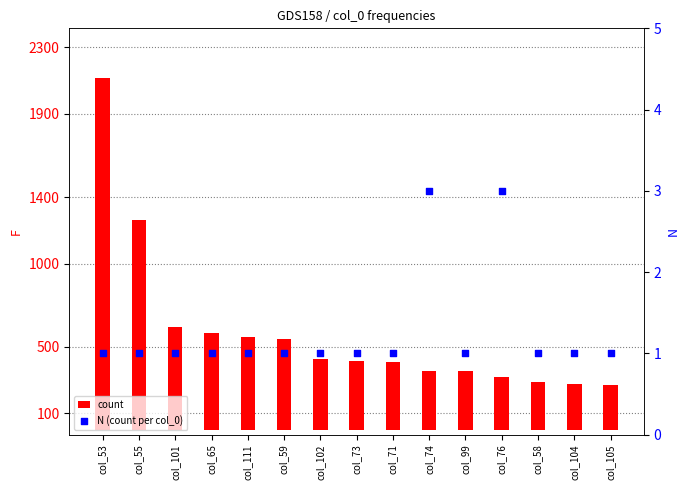

Is the value of count at col_74 greater than the value of N (count per col_0) at col_65?

Yes